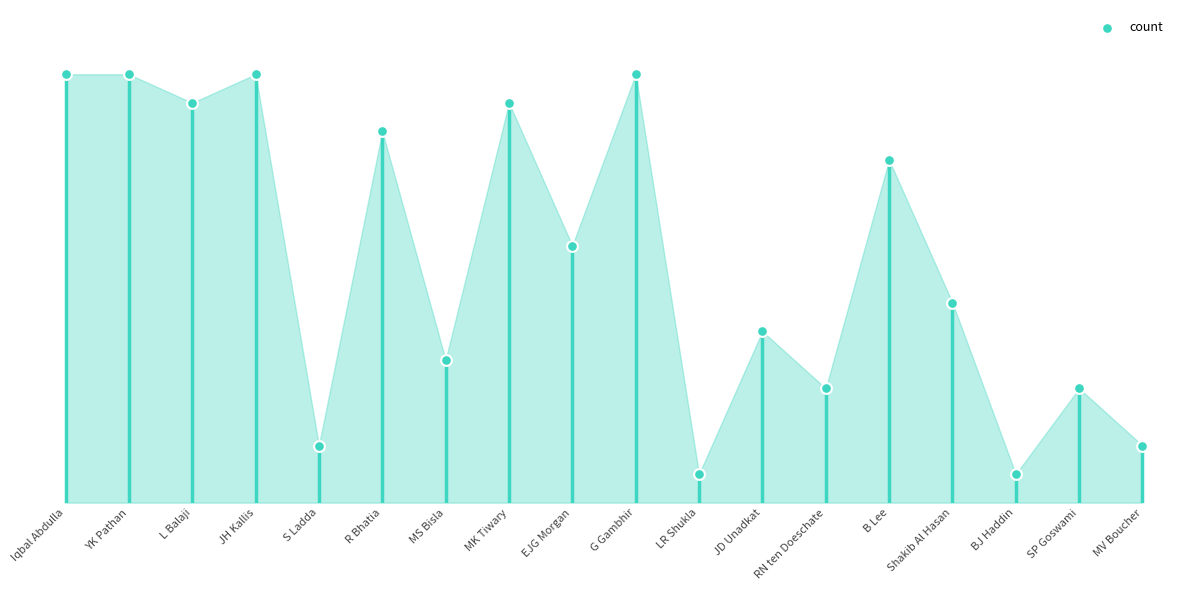

Between S Ladda and L Balaji, which is larger?

L Balaji